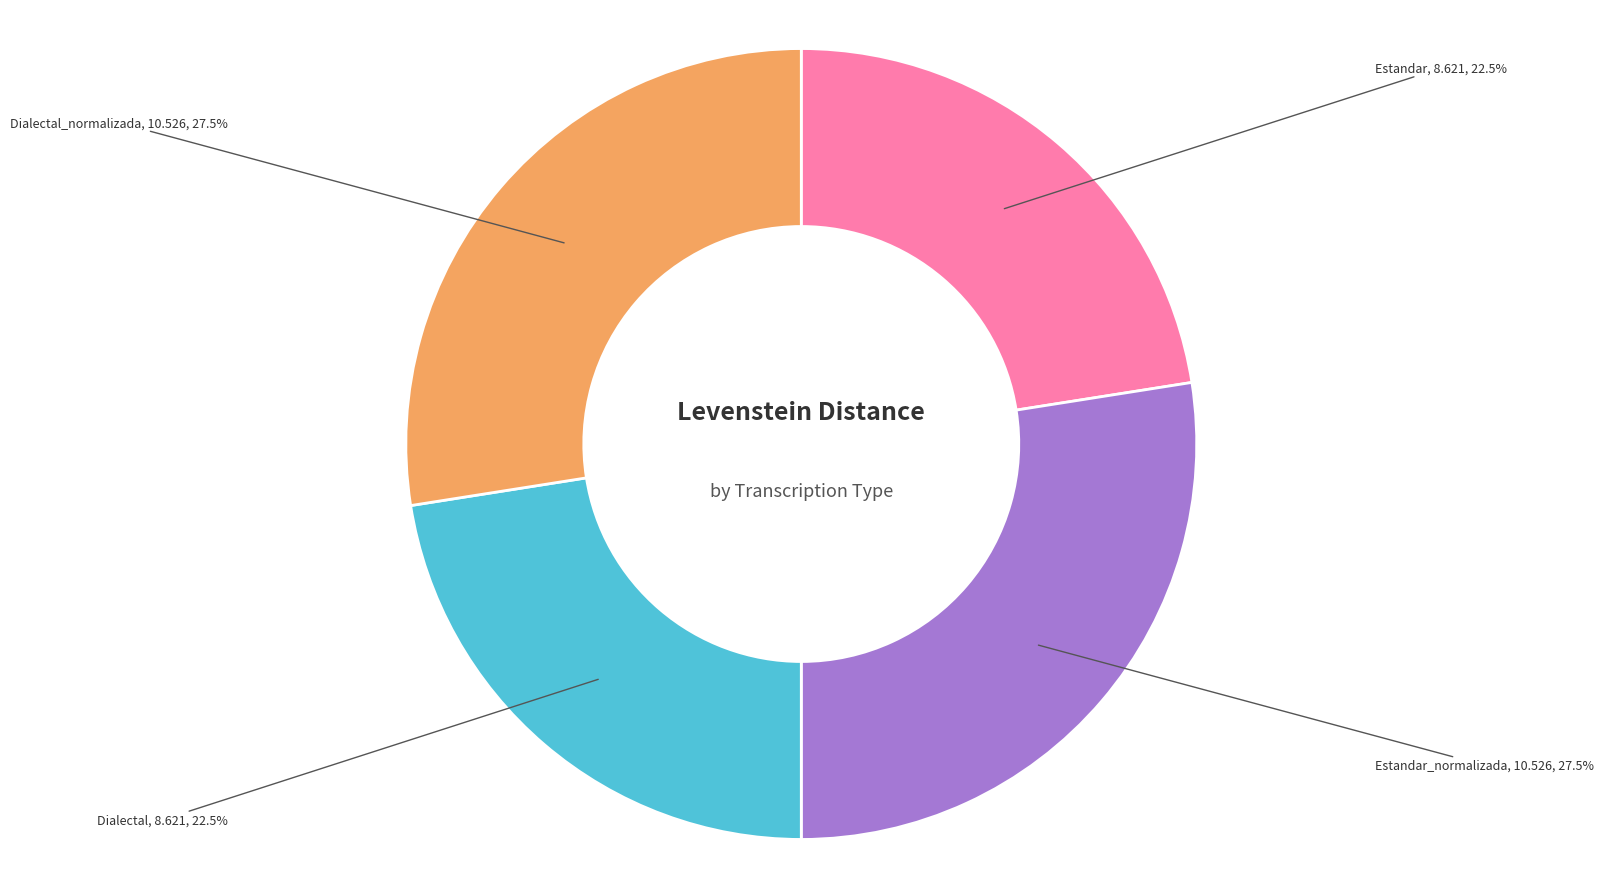

Count the number of slices in the pie.

4